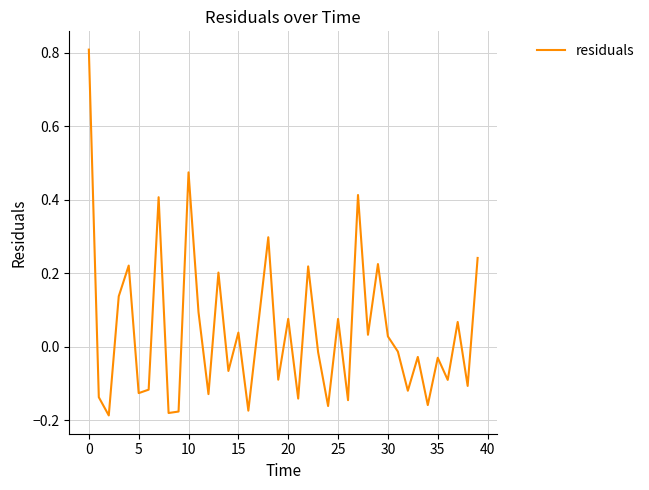

What is the maximum value shown in the chart?

0.8